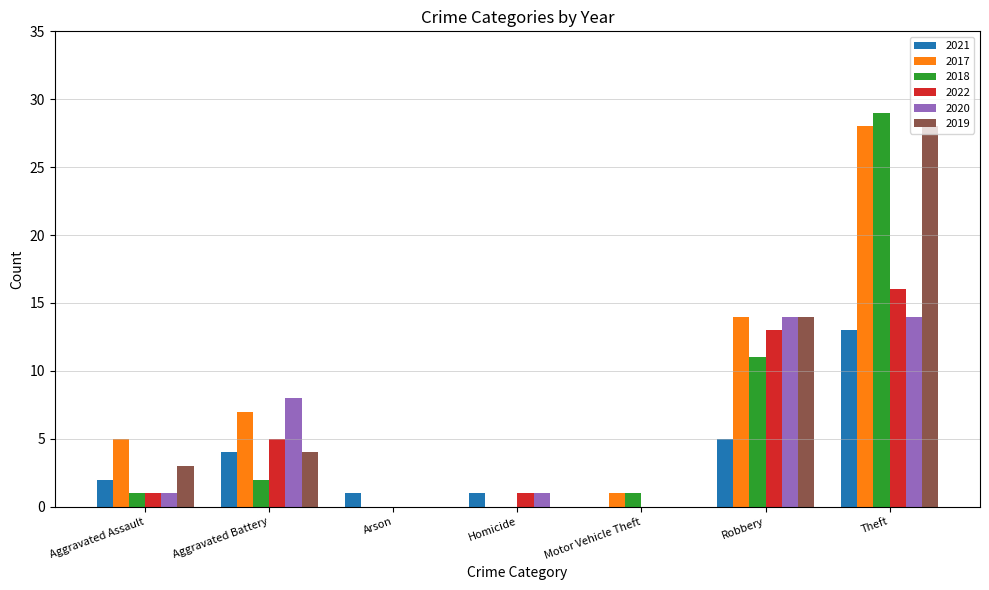

True or false: 2021 has a value of 4 at Aggravated Battery.

True